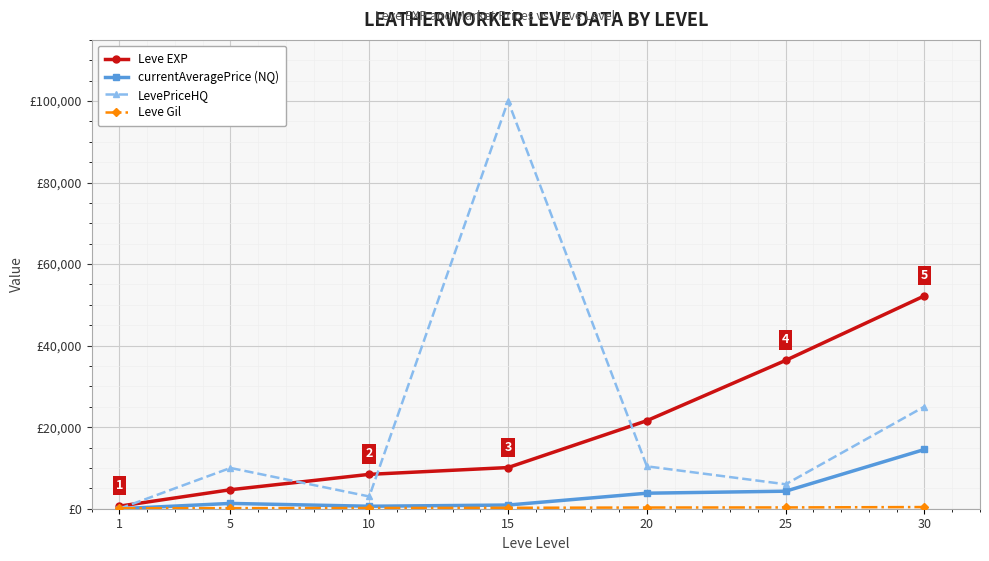

The value of LevePriceHQ at 15 is 152549. True or false?

False